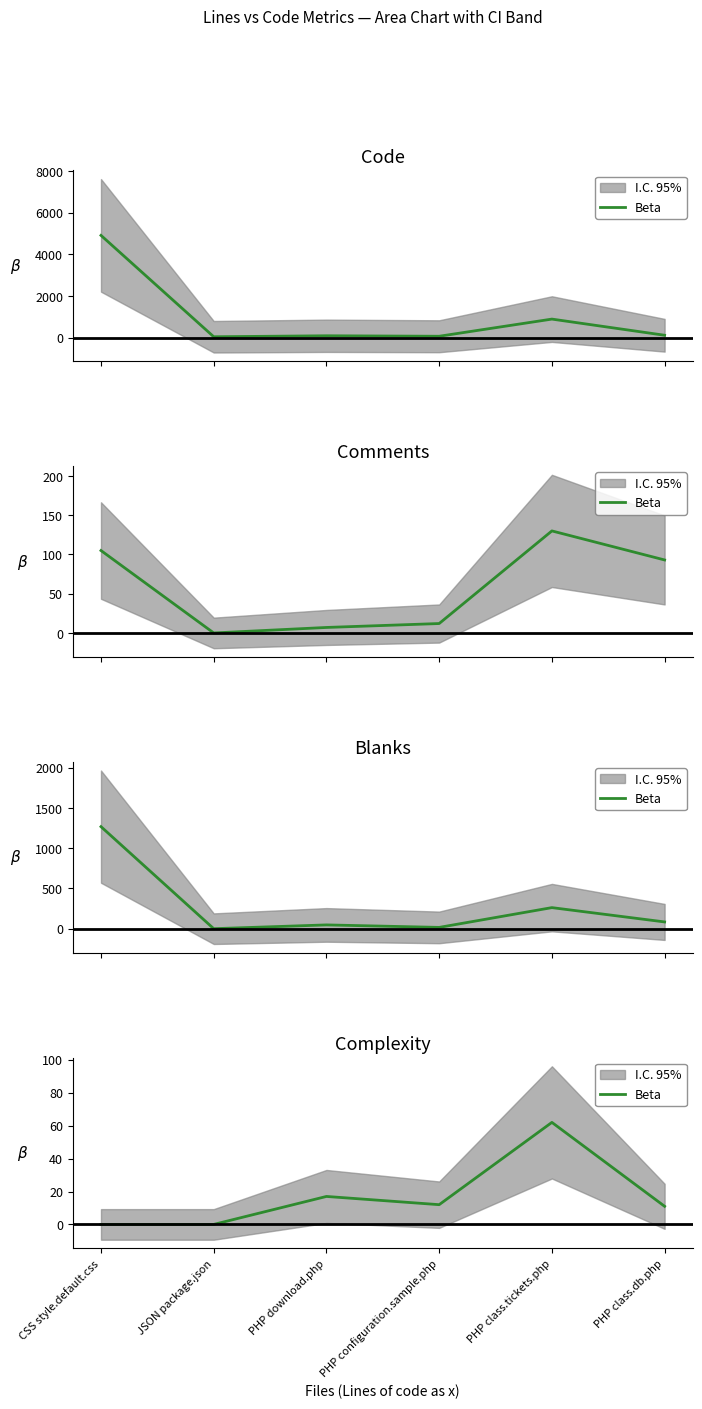

The value at PHP class.db.php is 15. True or false?

False